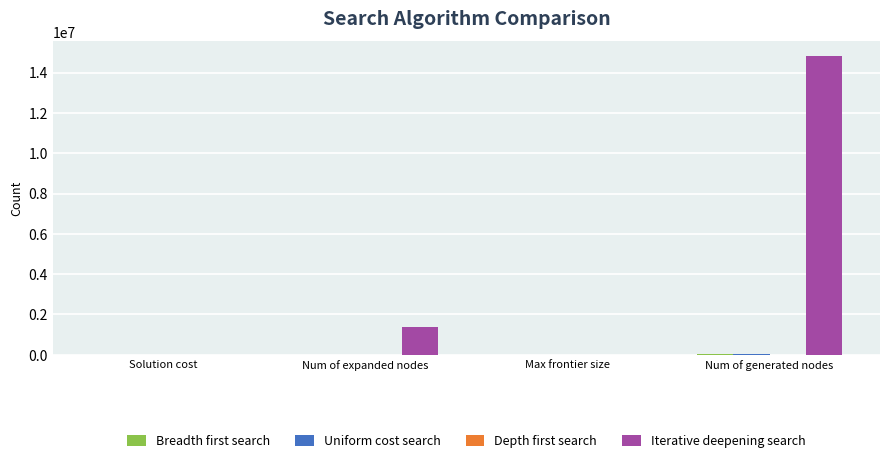

What is the spread (max minus min) of values at Num of generated nodes?

14799356